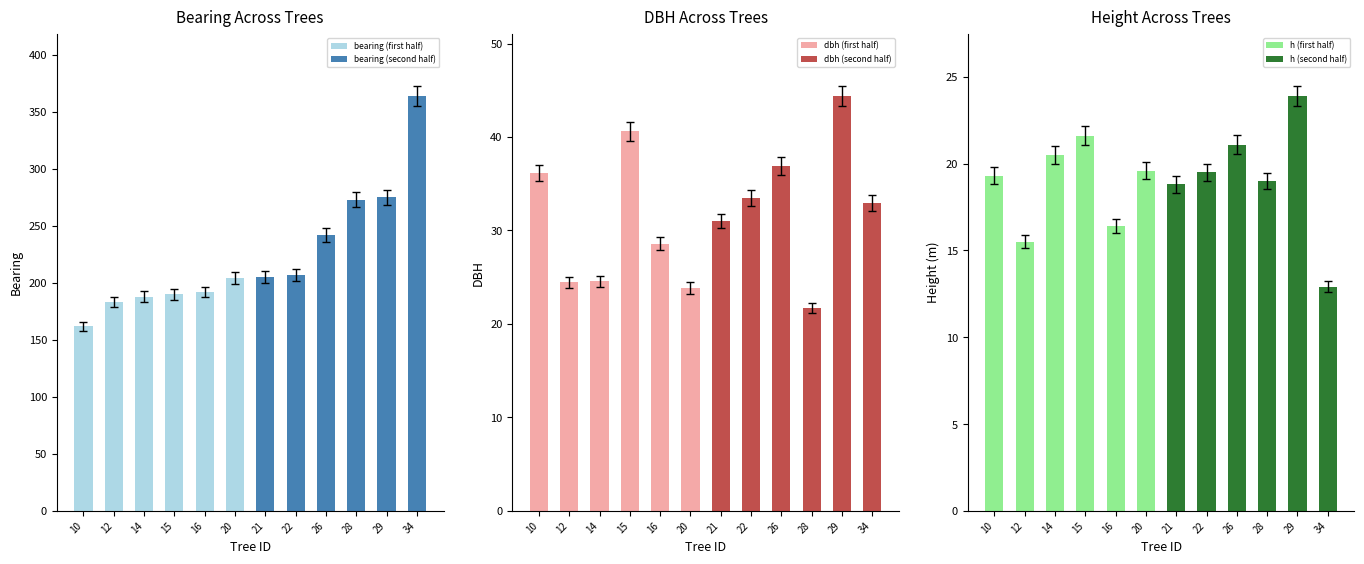

How many categories are shown in the chart?

12